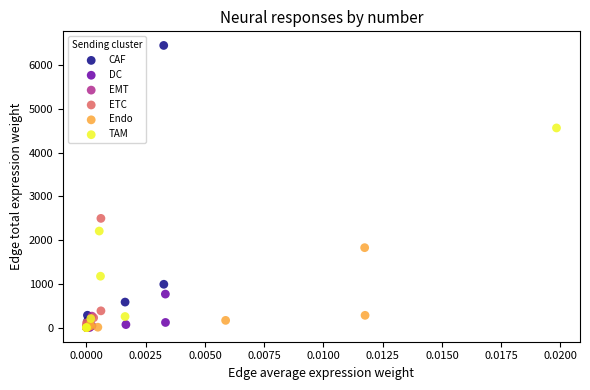

Which series reaches the maximum Y coordinate?

CAF